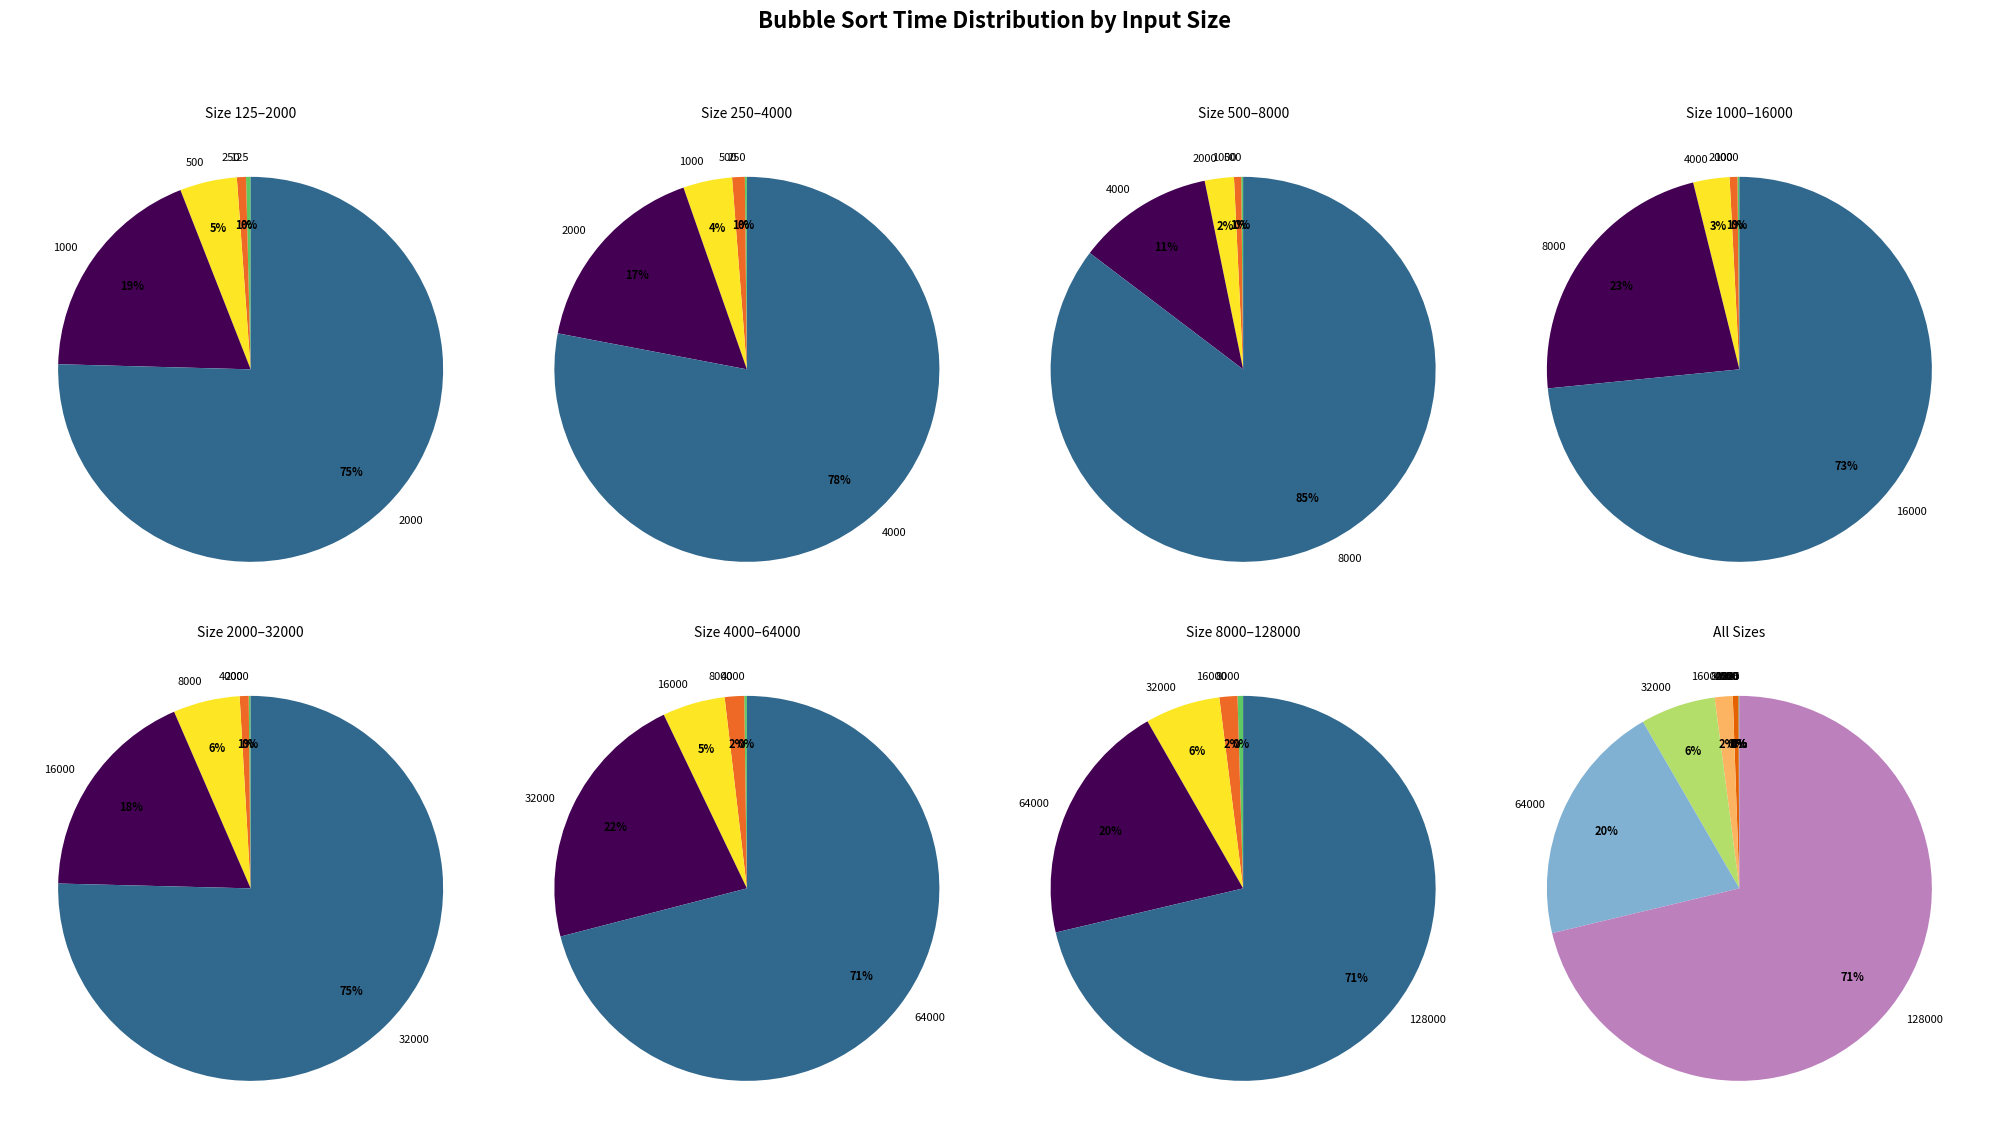

Which slice is the largest?

128000